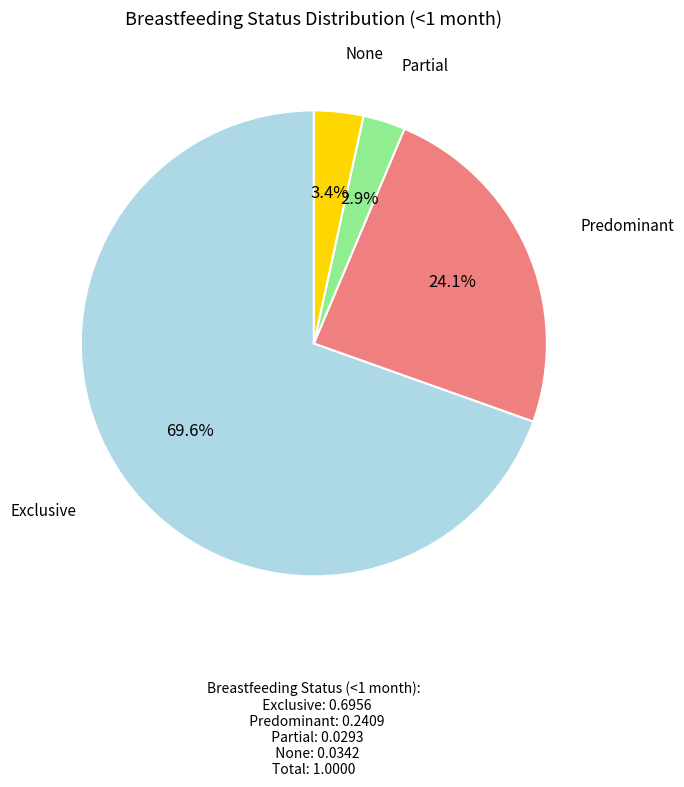

Does any single category account for the majority?

Yes